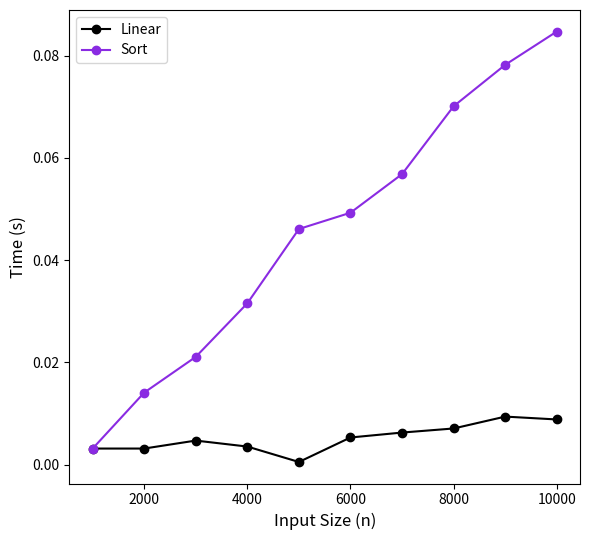

Rank the series by their average value, from lowest to highest.

Linear, Sort